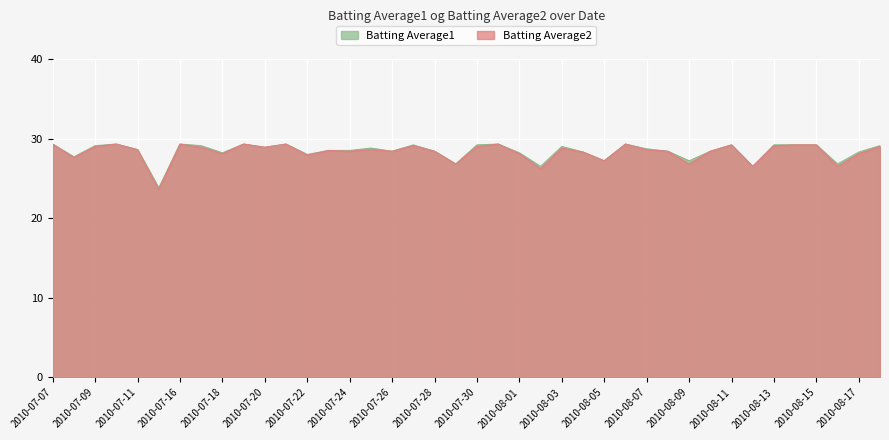

The Batting Average1 series shows 48.1 at 2010-07-09. True or false?

False